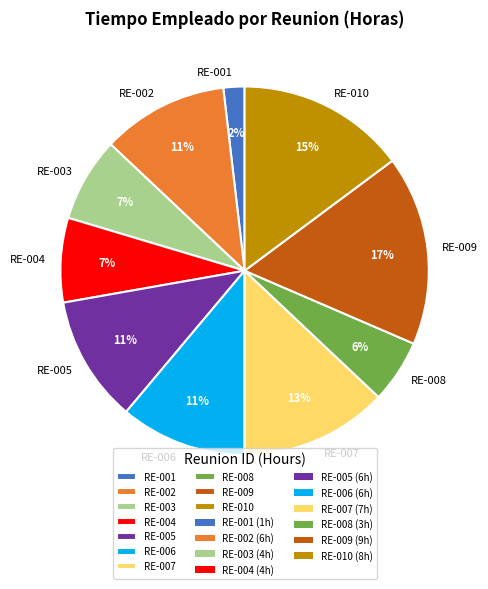

Combined, do RE-003 and RE-009 account for over 50%?

No